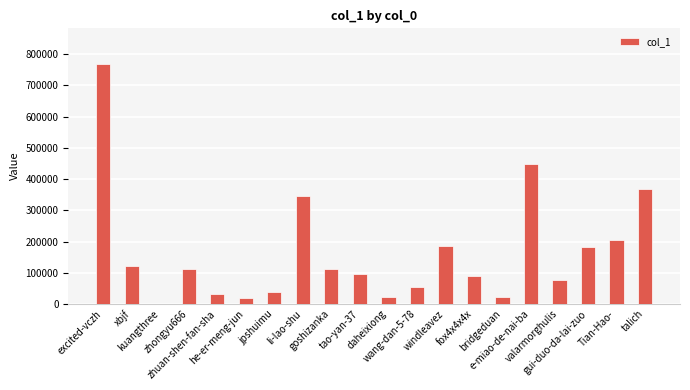

Between windleavez and he-er-meng-jun, which is larger?

windleavez